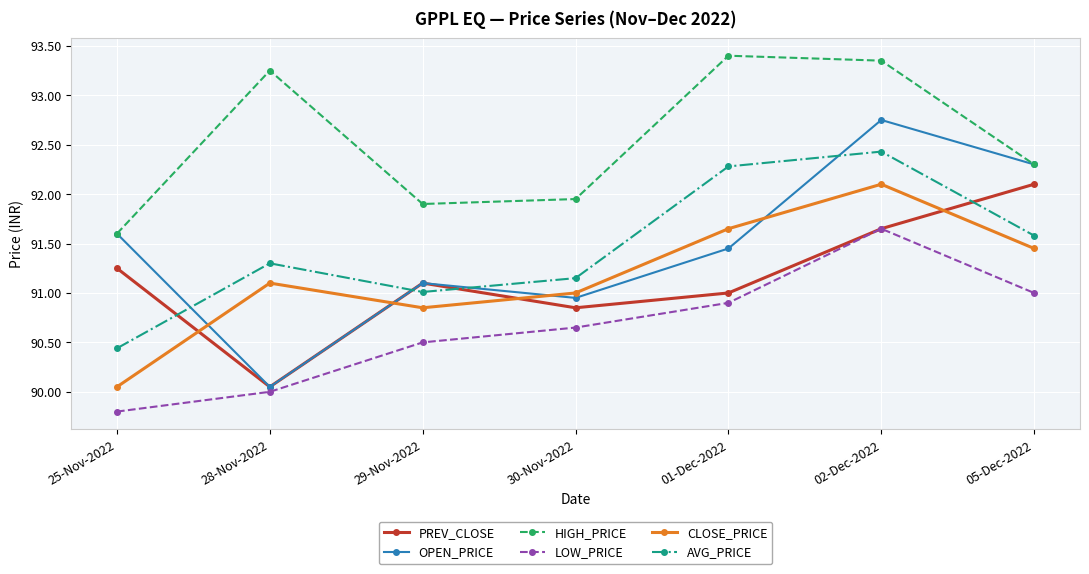

What is the sum of the LOW_PRICE values at 05-Dec-2022 and 25-Nov-2022?

180.8